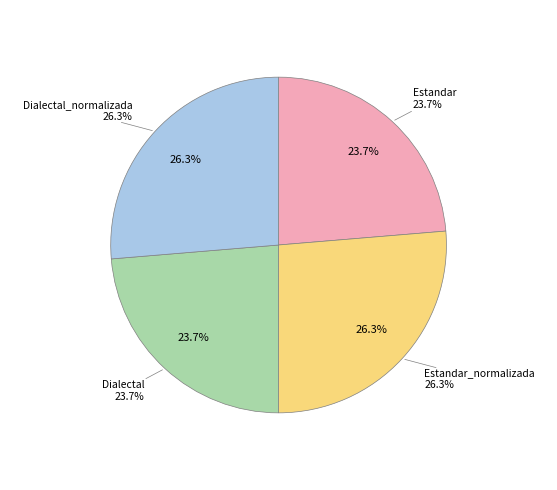

True or false: Estandar accounts for 24% of the total.

True